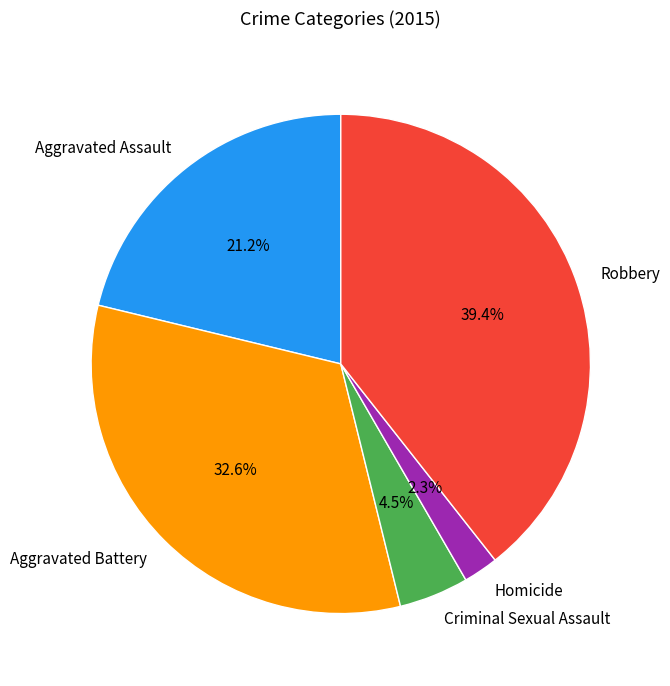

Which slice is the smallest?

Homicide